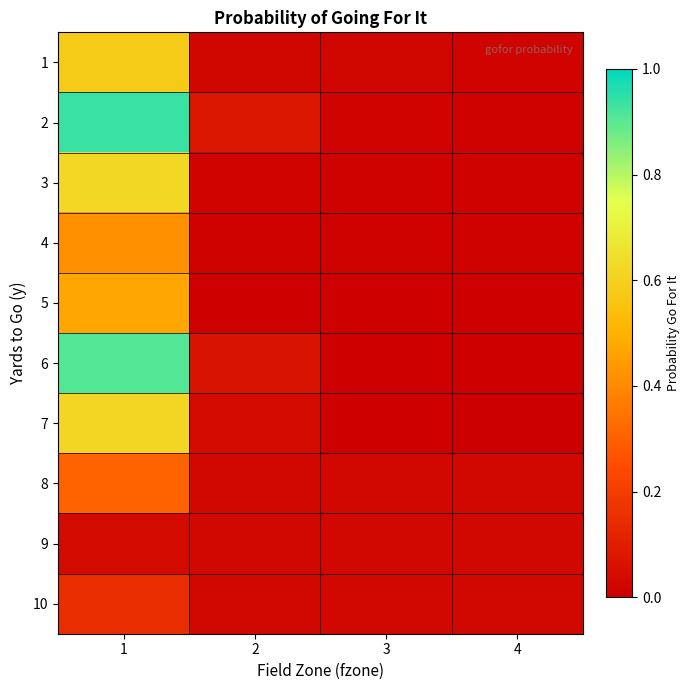

Reading left to right, what are all the values shown in this chart?

1: 1=0.6	2=0.0	3=0.0	4=0.0
2: 1=0.9	2=0.1	3=0.0	4=0.0
3: 1=0.6	2=0.0	3=0.0	4=0.0
4: 1=0.4	2=0.0	3=0.0	4=0.0
5: 1=0.5	2=0.0	3=0.0	4=0.0
6: 1=0.9	2=0.1	3=0.0	4=0.0
7: 1=0.6	2=0.0	3=0.0	4=0.0
8: 1=0.3	2=0.0	3=0.0	4=0.0
9: 1=0.0	2=0.0	3=0.0	4=0.0
10: 1=0.1	2=0.0	3=0.0	4=0.0